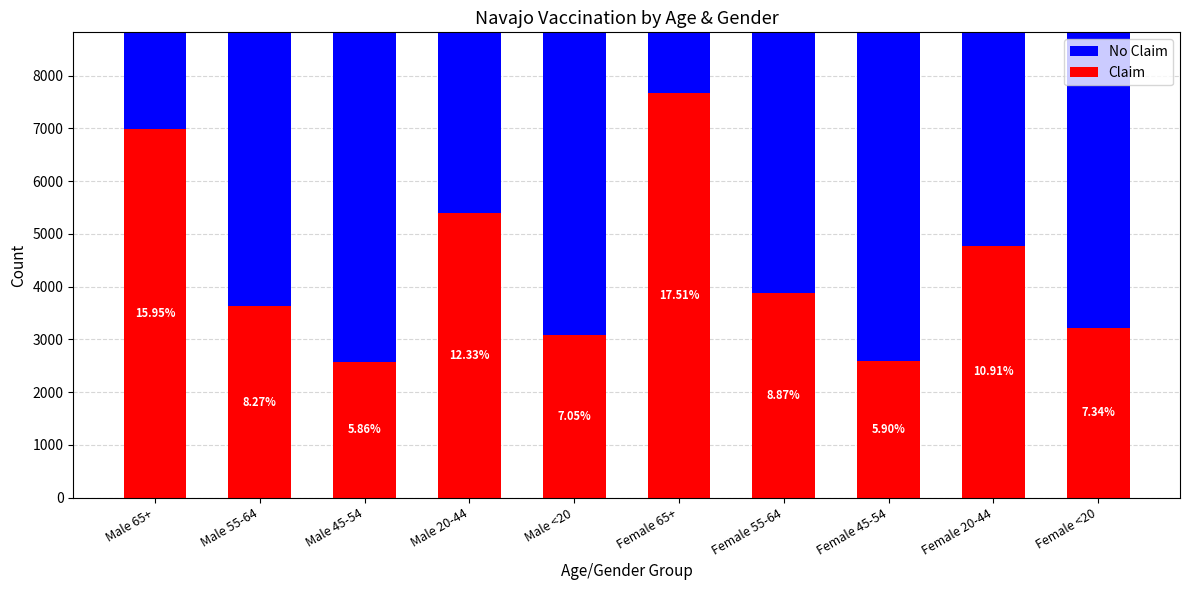

What is the smallest value displayed?

2564